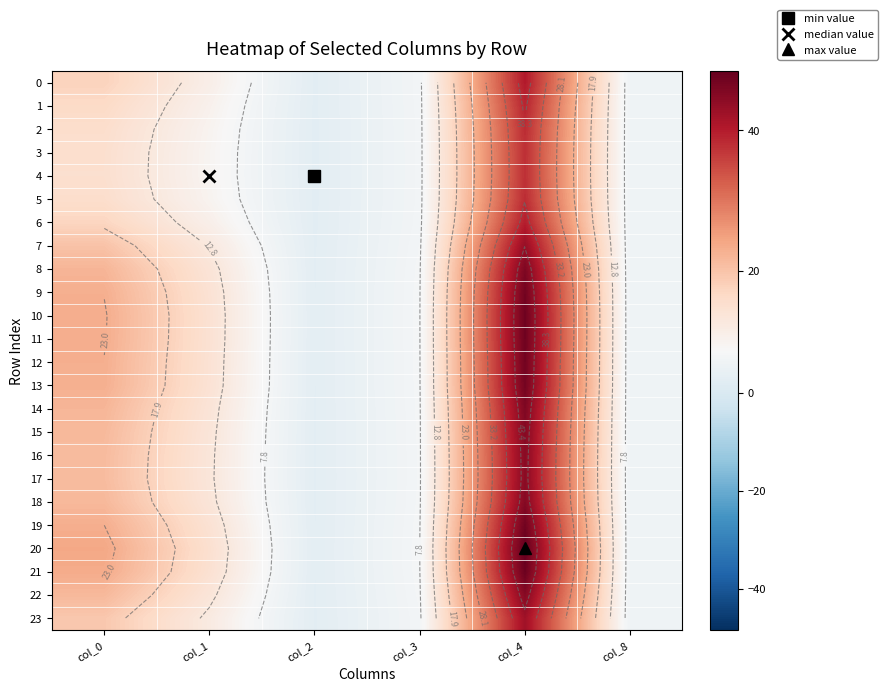

What is the difference between the highest and lowest values at col_1?

5.5